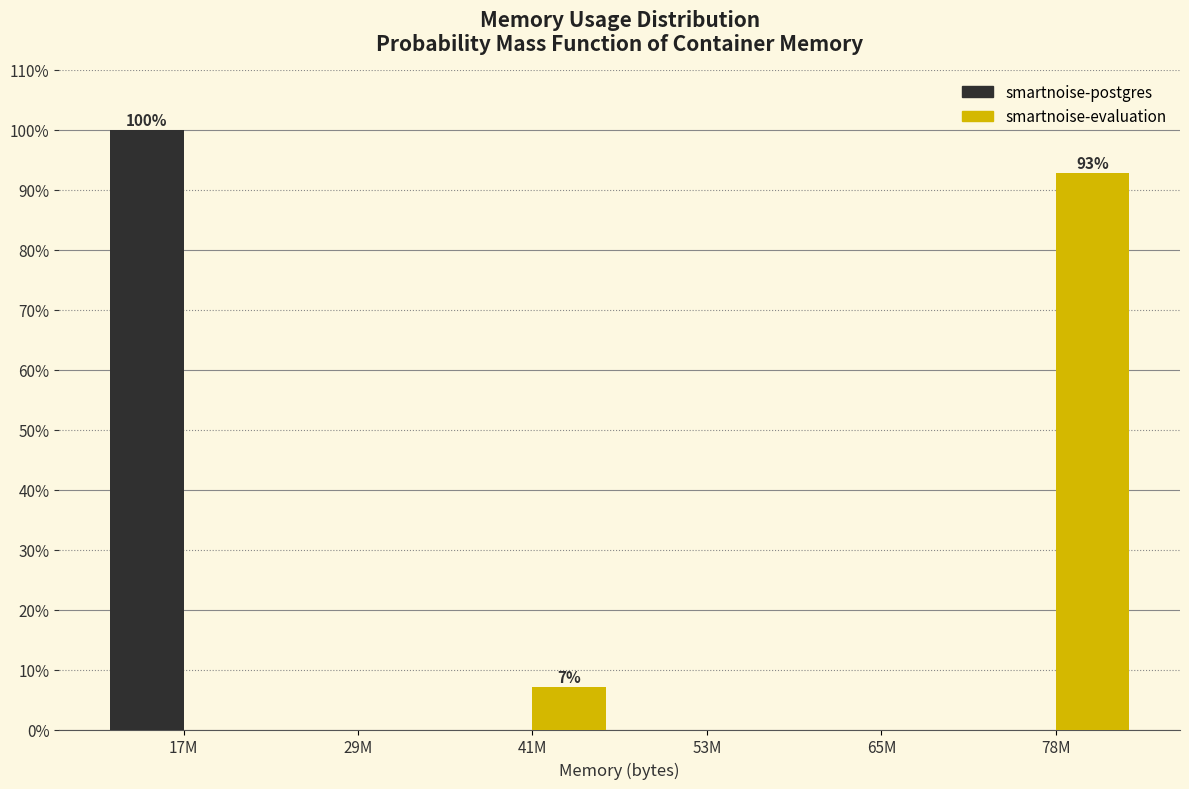

Reading left to right, list all the values displayed in this chart.

smartnoise-postgres: 17M=100.0	29M=0.0	41M=0.0	53M=0.0	65M=0.0	78M=0.0
smartnoise-evaluation: 17M=0.0	29M=0.0	41M=7.1	53M=0.0	65M=0.0	78M=92.9